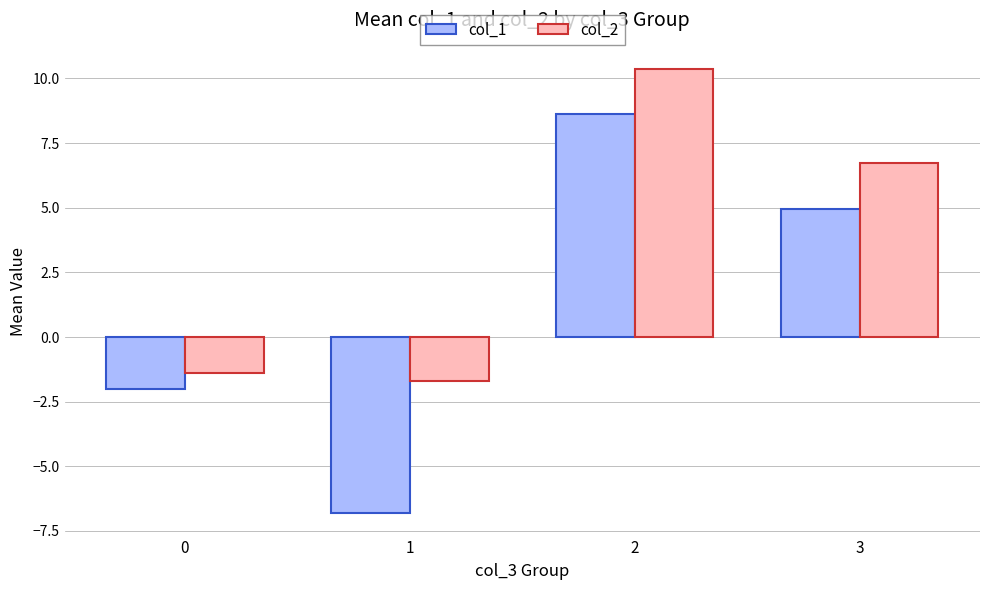

List the series in order of their peak value, highest first.

col_2, col_1